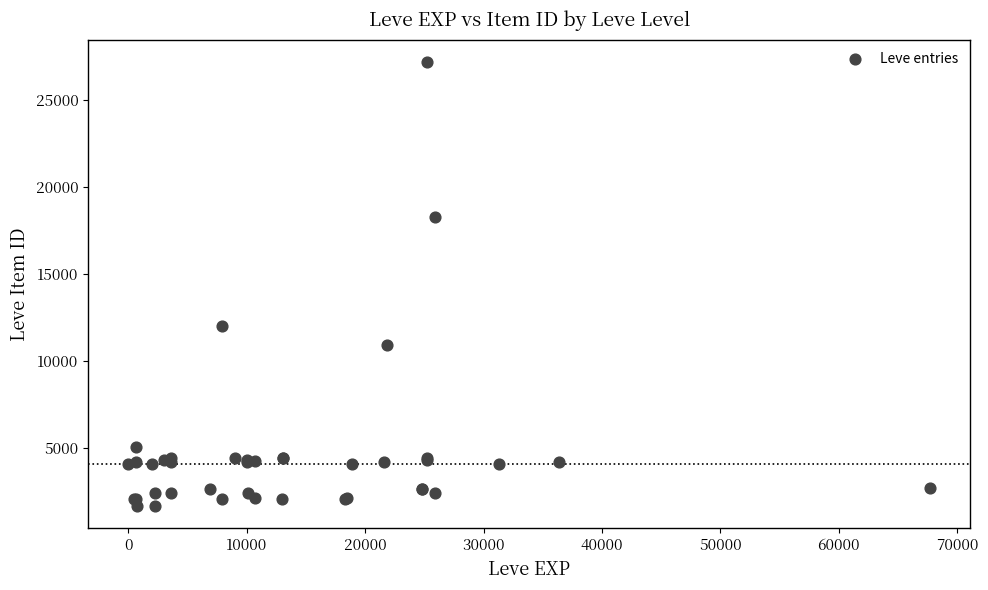

What Y value in the scatter plot is closest to 14448?

12018